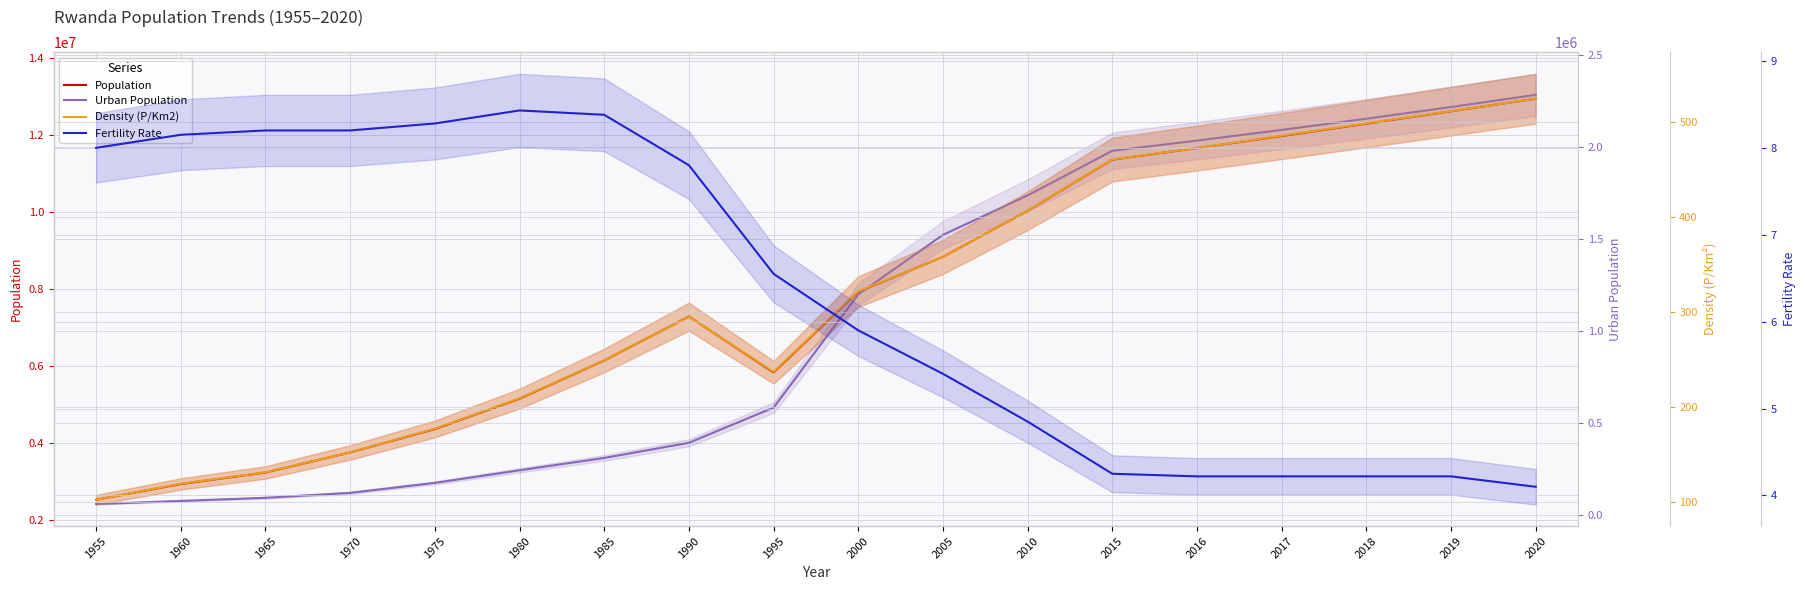

At which category is the sum across all series the highest?

2020